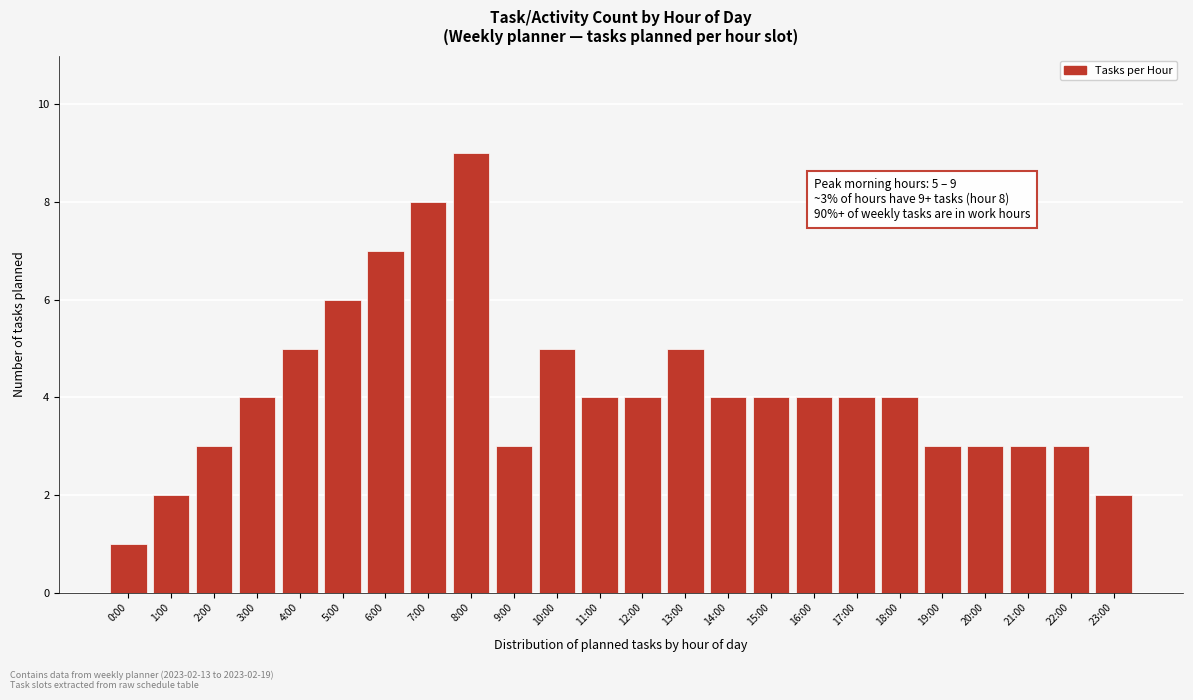

Reading left to right, list all the values displayed in this chart.

0:00=1	1:00=2	2:00=3	3:00=4	4:00=5	5:00=6	6:00=7	7:00=8	8:00=9	9:00=3	10:00=5	11:00=4	12:00=4	13:00=5	14:00=4	15:00=4	16:00=4	17:00=4	18:00=4	19:00=3	20:00=3	21:00=3	22:00=3	23:00=2